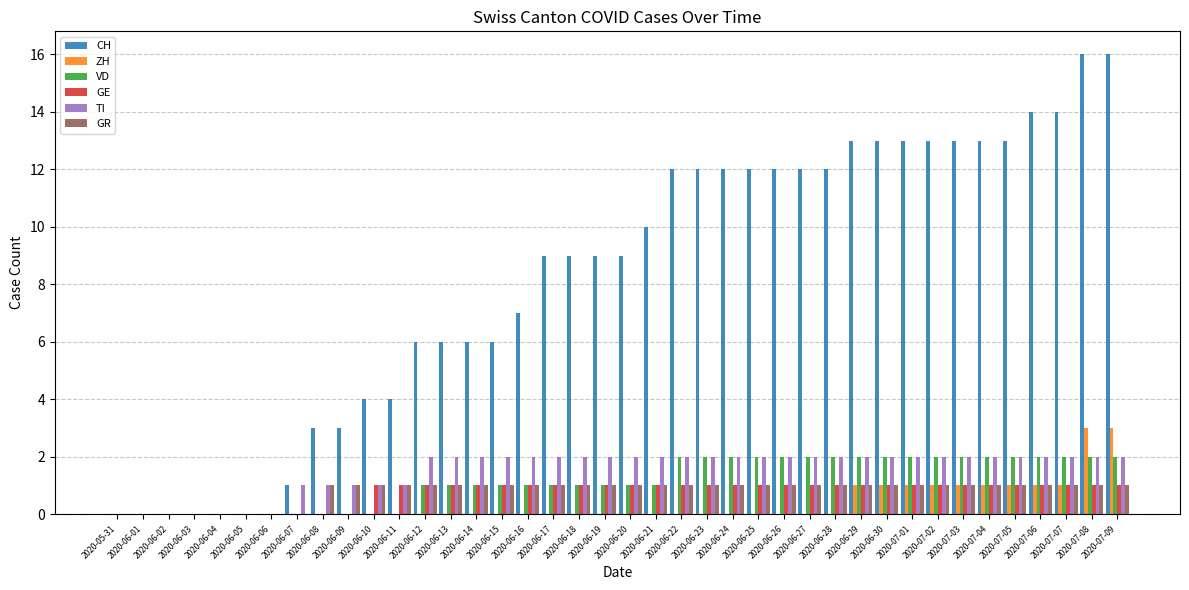

What is the difference between the TI values at 2020-06-10 and 2020-06-19?

1